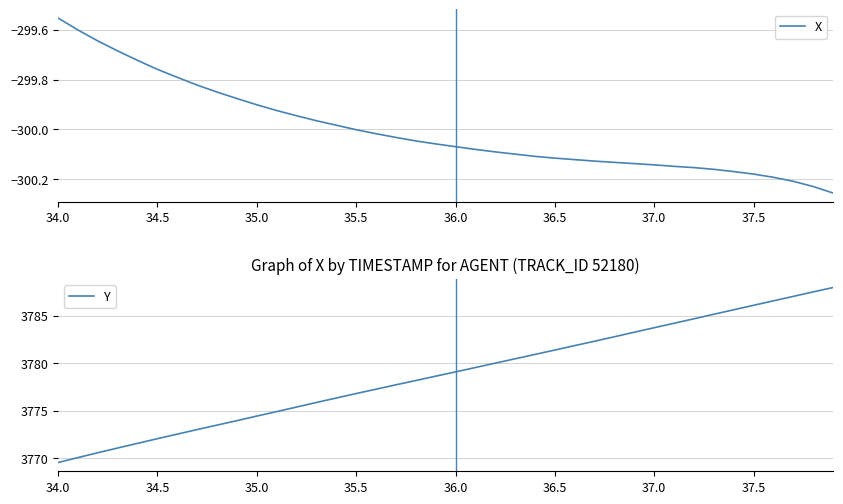

True or false: X and Y cross at least once.

False